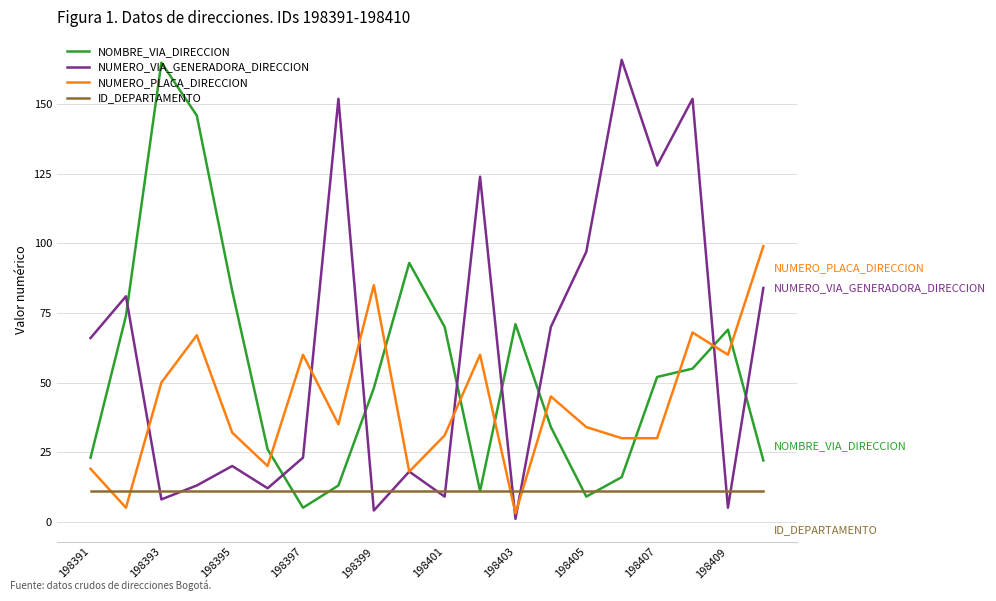

What is the maximum value for NUMERO_PLACA_DIRECCION?

99